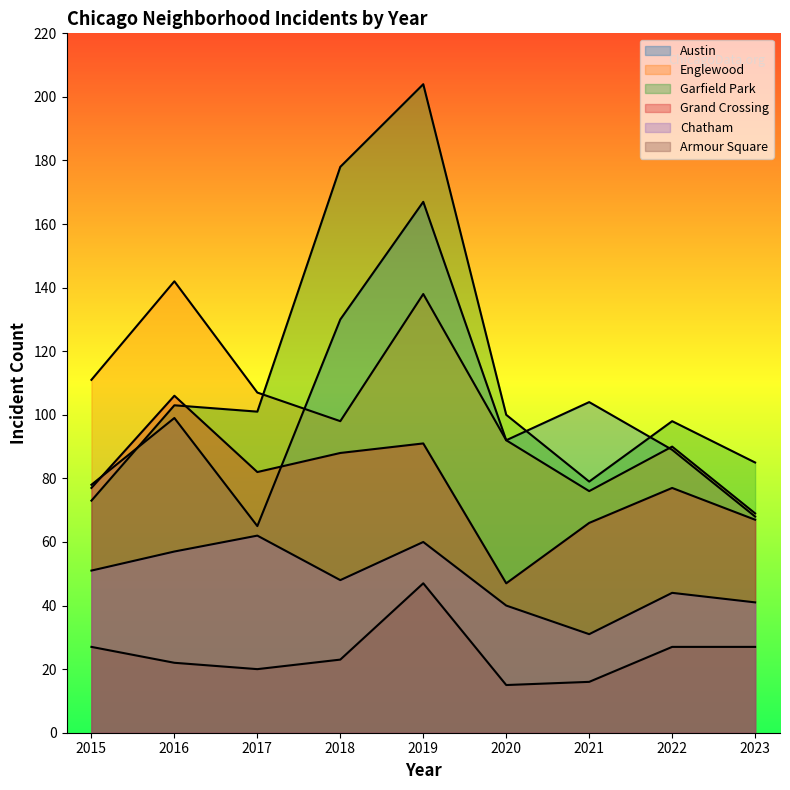

In Garfield Park, how many points are higher than both neighbors (excluding endpoints)?

3